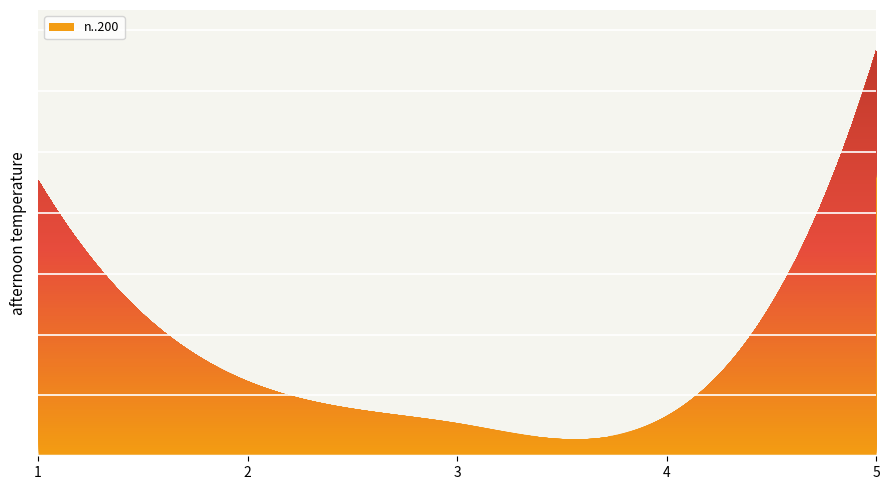

List the labels in order of value, smallest first.

3, 4, 2, 1, 5